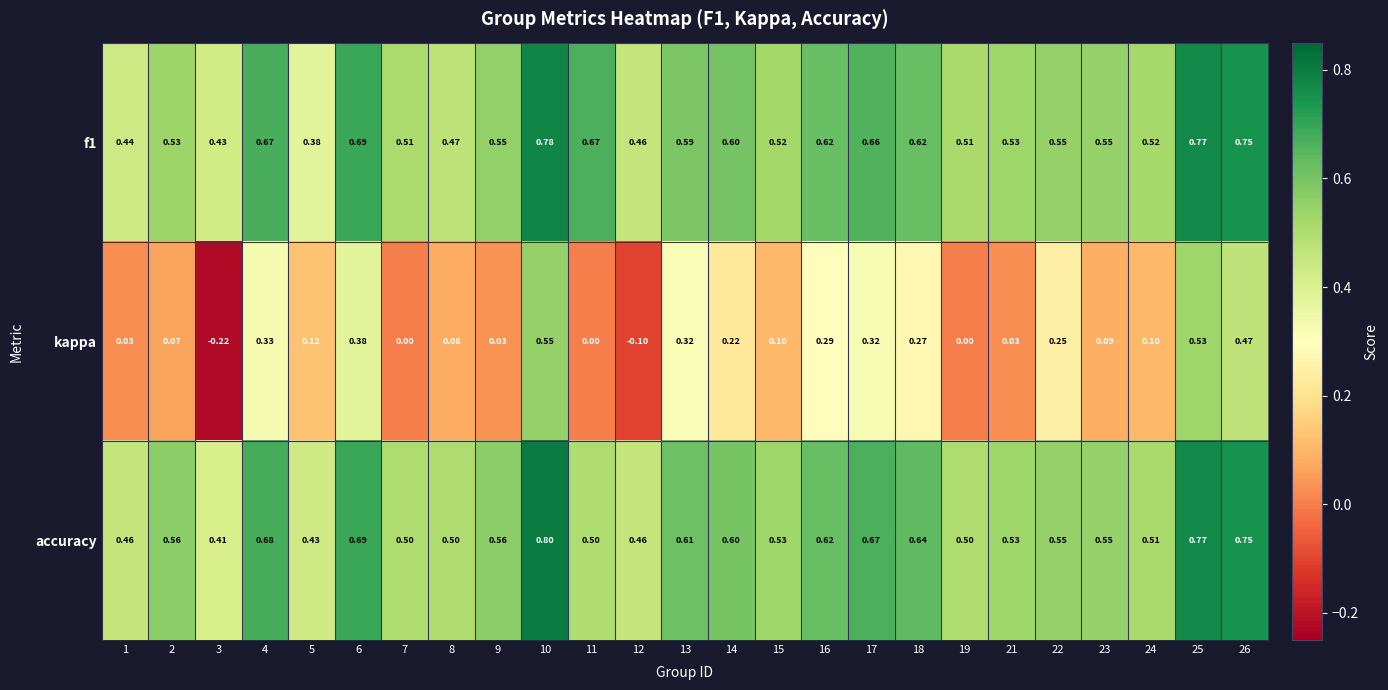

Which series has the largest total across all categories?

accuracy